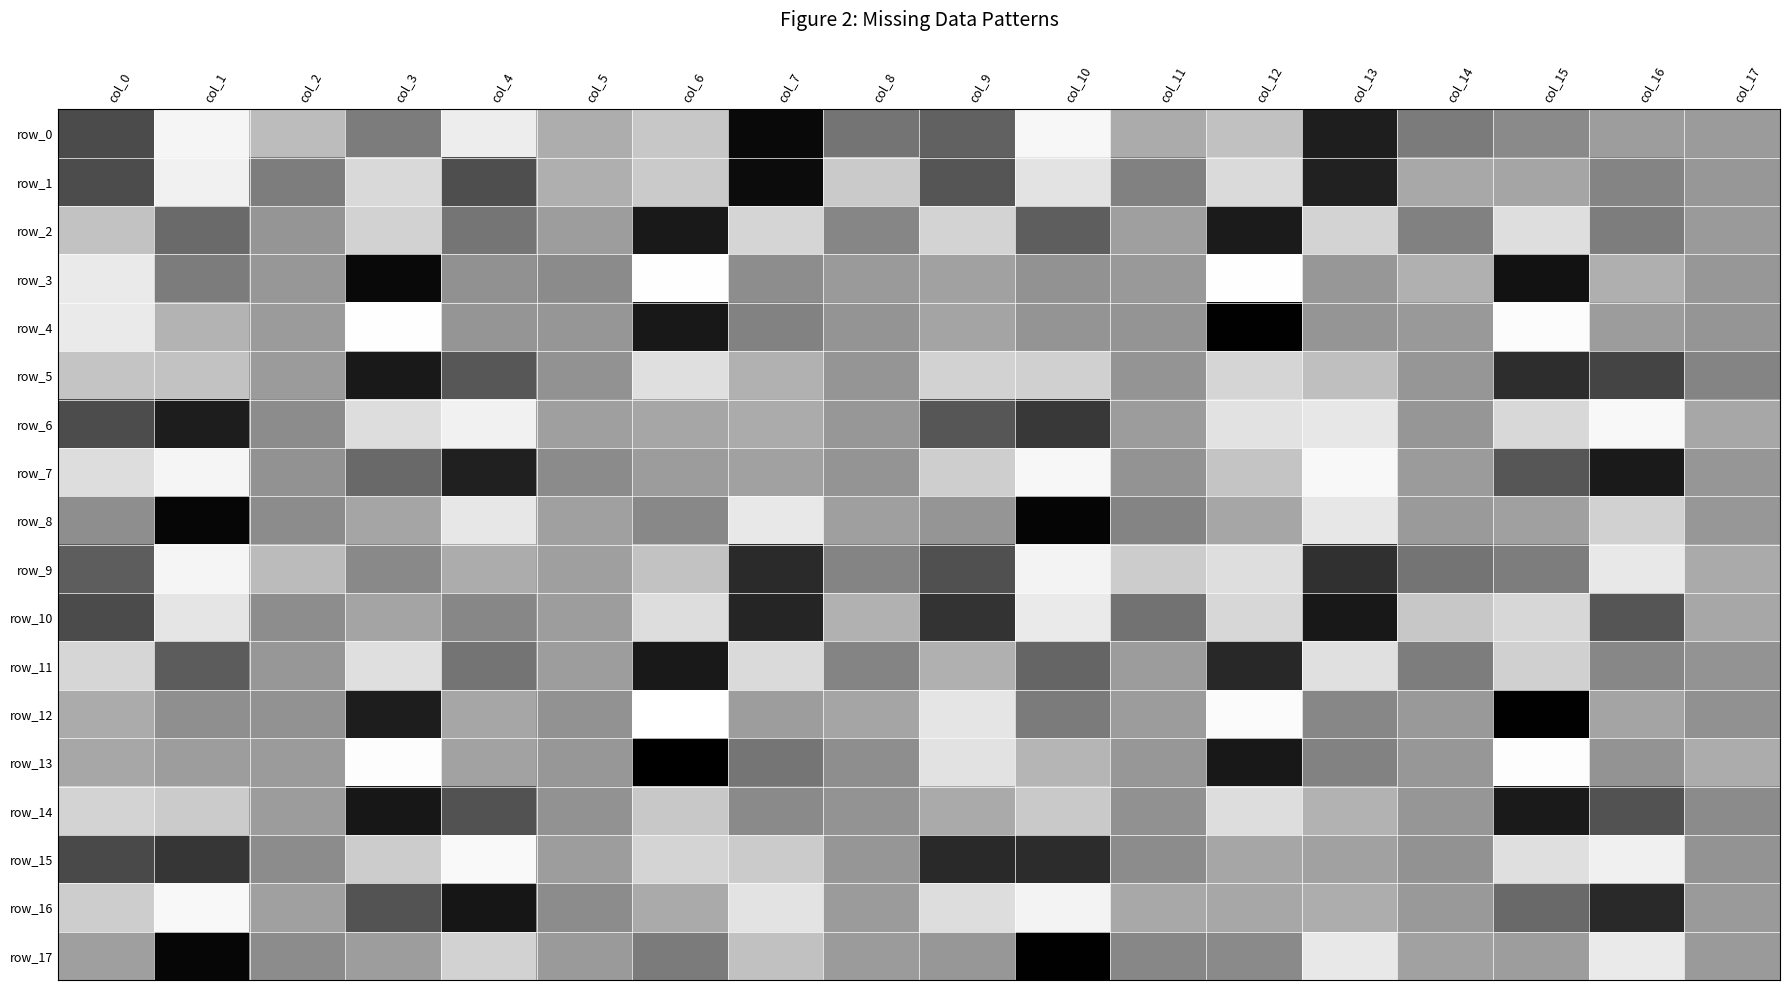

How many data points in row_4 are above -28?

8